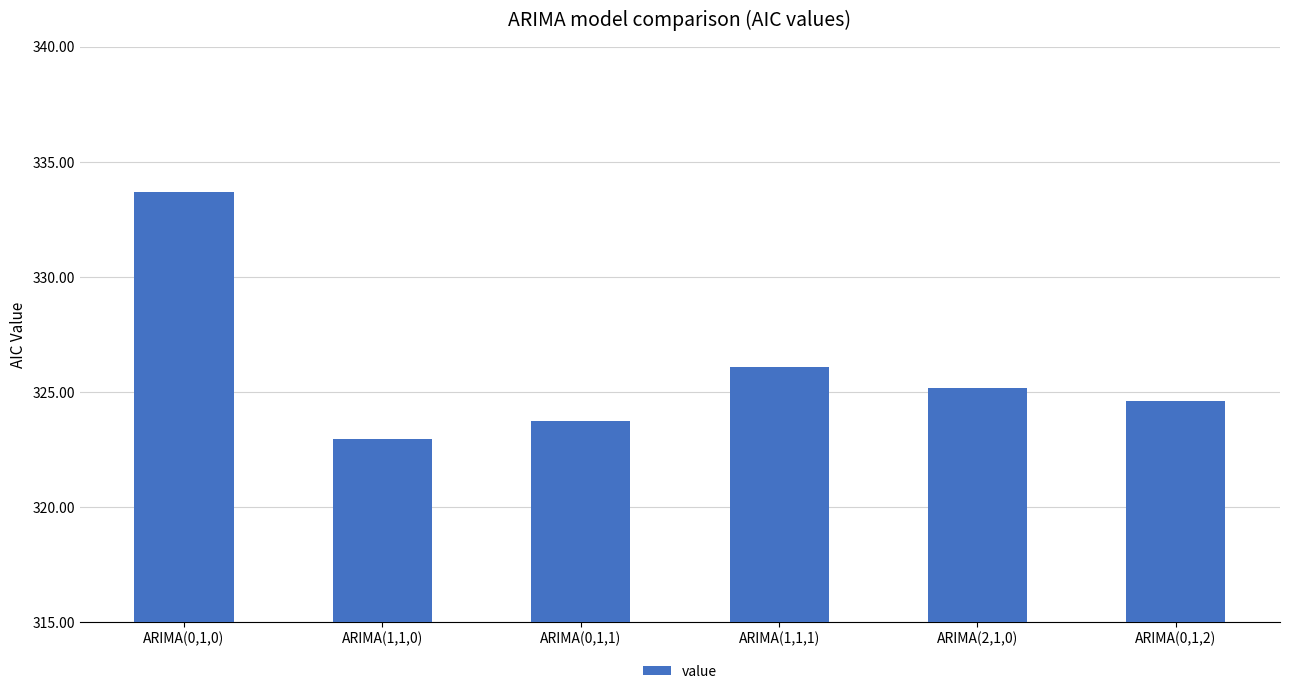

What position from the right is ARIMA(2,1,0)?

2